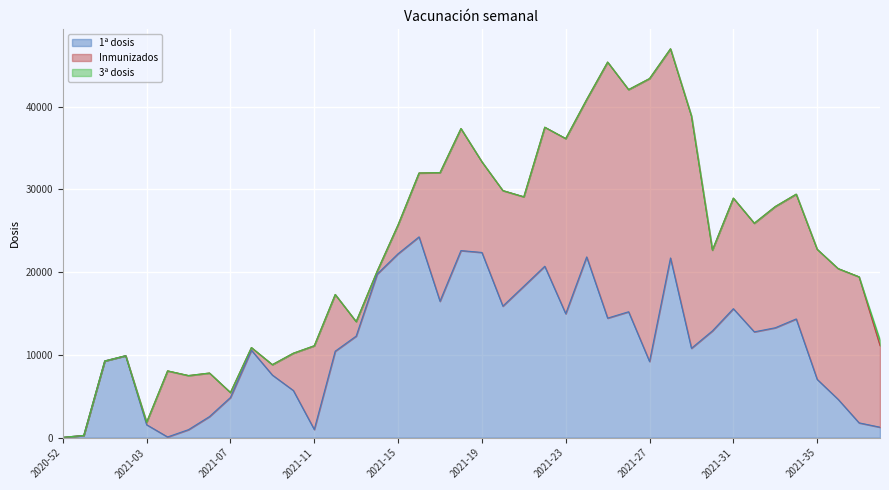

The Inmunizados series shows 22265 at 2021-36. True or false?

False